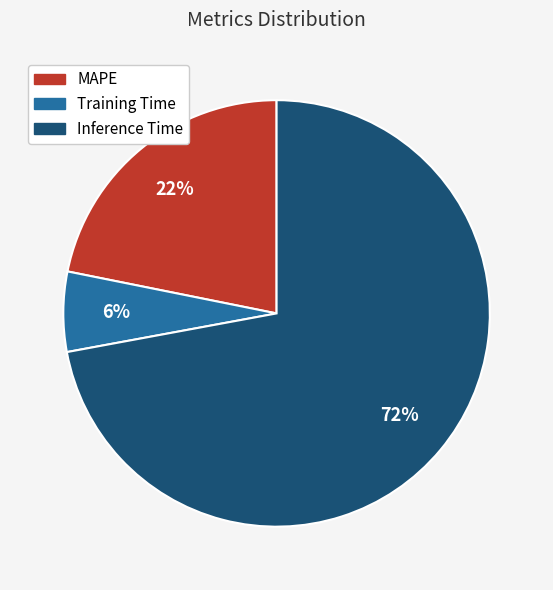

Do Training Time and MAPE together represent more than half of the pie?

No